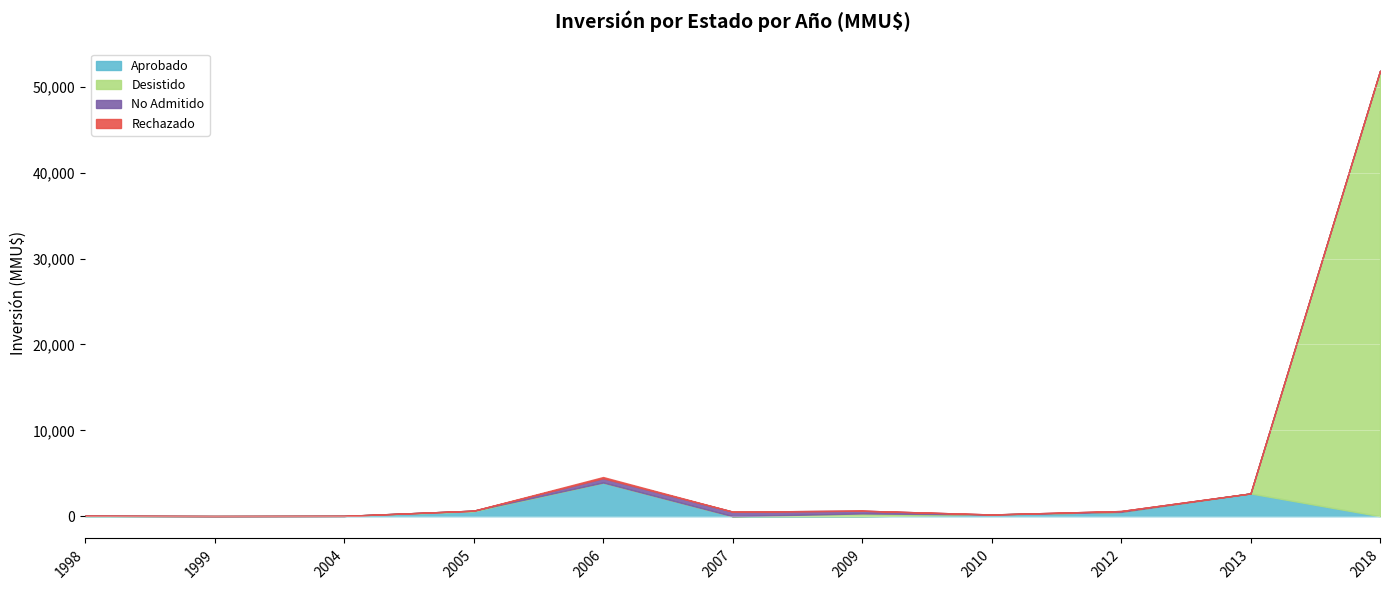

Is it true that Aprobado equals 3919 at 2006?

True